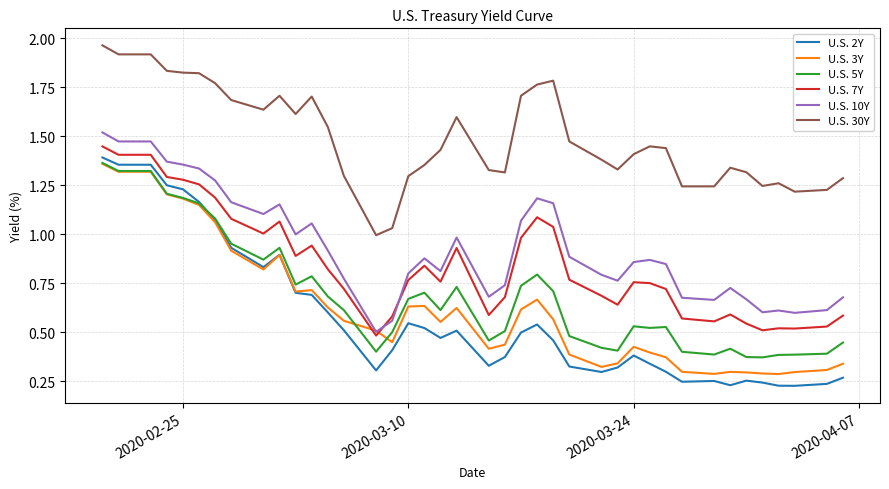

True or false: U.S. 30Y and U.S. 5Y intersect in this chart.

False